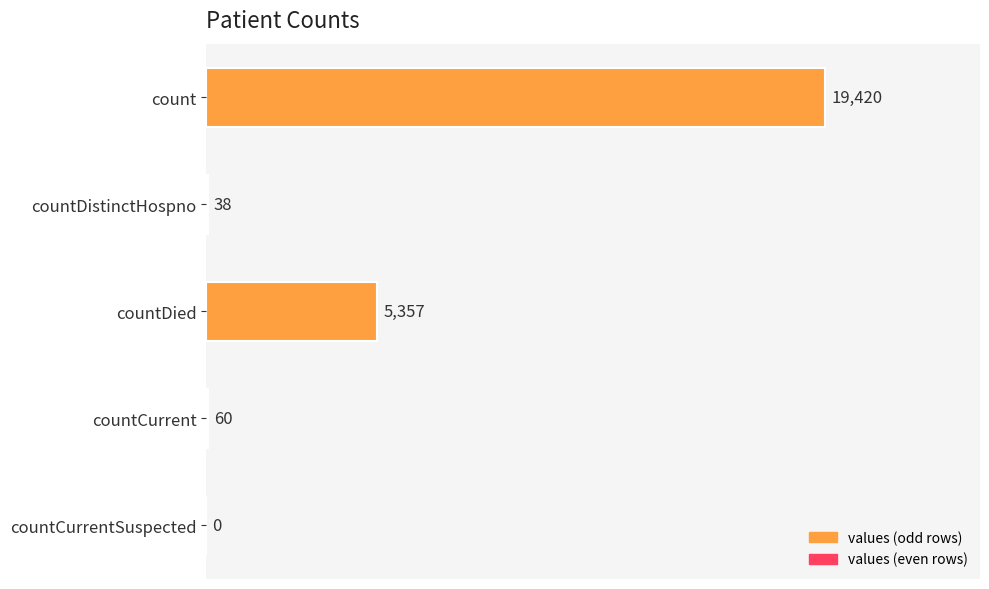

The value at count is 19420. True or false?

True